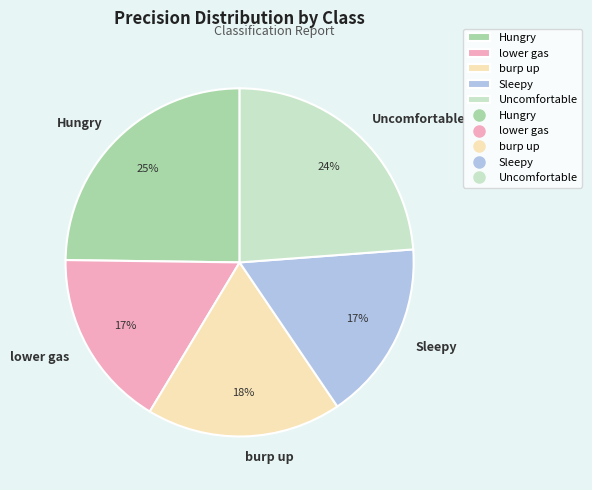

Between lower gas and Uncomfortable, which is larger?

Uncomfortable